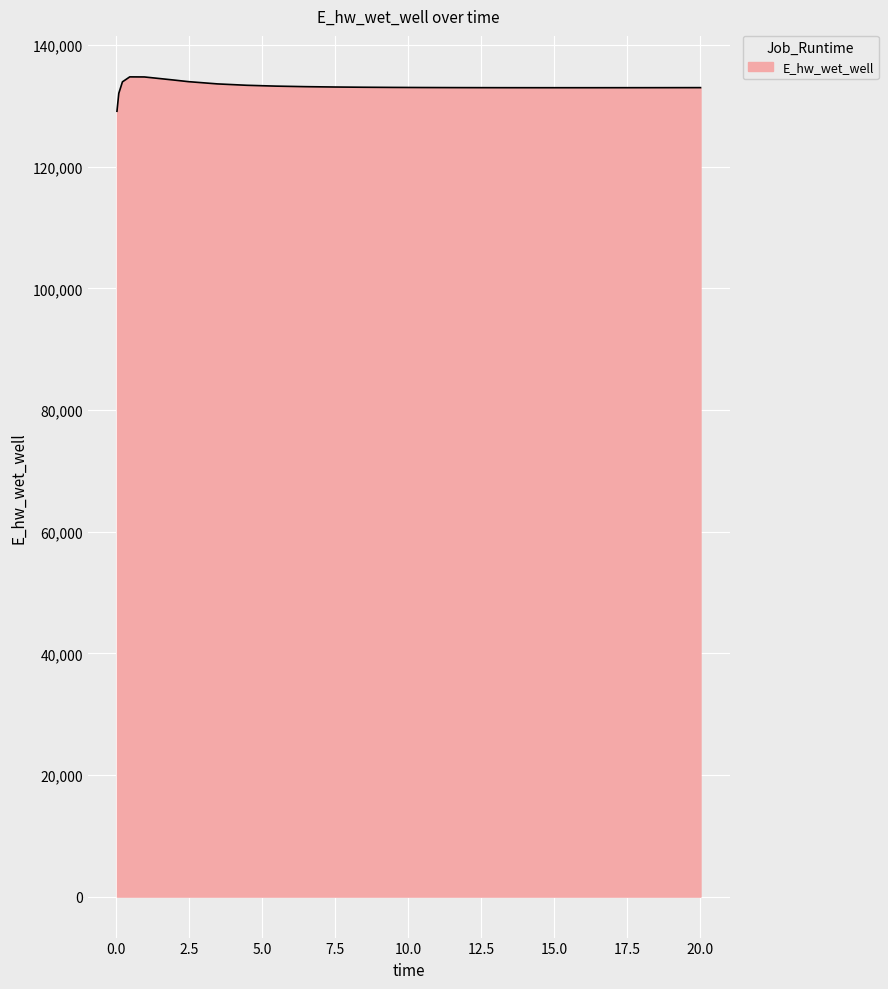

What is the average value?

133142.6